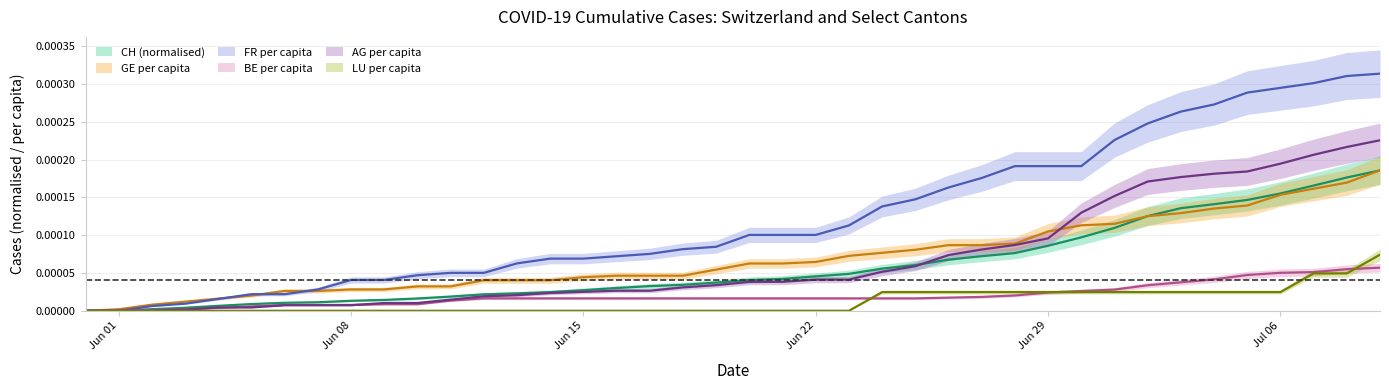

The BE_pc series shows 0.0 at 21. True or false?

False